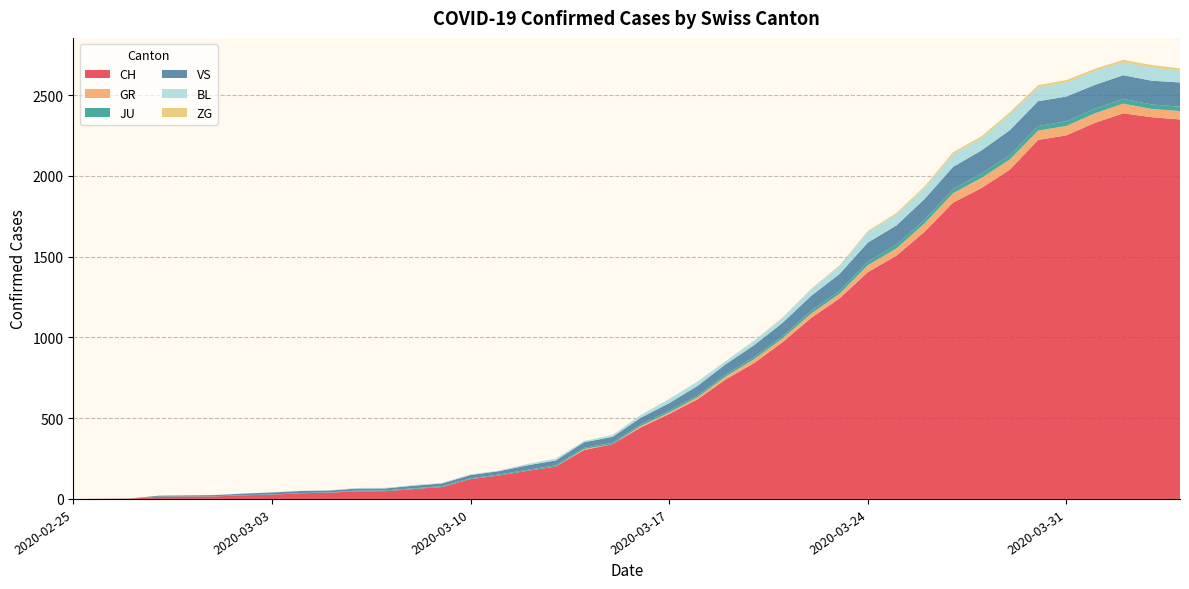

Reading right to left, transcribe all the data shown in this chart.

CH: 2349	2363	2387	2328	2251	2222	2038	1924	1834	1654	1505	1404	1241	1120	971	842	741	617	526	443	339	303	200	174	145	123	74	61	48	47	39	35	27	22	16	15	13	2	1	0
GR: 52	51	60	59	58	58	63	63	58	52	45	43	29	27	24	24	18	13	9	9	0	6	0	0	0	0	0	0	0	0	0	0	0	0	0	0	0	0	0	0
JU: 27	28	29	29	29	28	28	27	25	22	23	22	18	18	13	14	12	11	11	9	9	8	8	6	6	5	5	5	5	5	2	1	1	1	1	1	1	1	0	0
VS: 150	147	147	147	153	154	153	143	138	129	119	118	104	92	83	73	64	59	47	42	36	34	30	28	21	20	17	16	12	12	11	13	12	10	7	6	6	0	0	0
BL: 73	82	81	86	88	86	99	75	79	68	68	66	51	40	30	27	19	27	26	17	12	8	12	9	3	5	4	4	4	4	1	1	1	1	1	1	0	0	0	0
ZG: 14	15	14	13	14	13	12	12	12	10	9	6	3	3	3	1	1	0	0	0	0	0	0	0	0	0	0	0	0	0	0	0	0	0	0	0	0	0	0	0